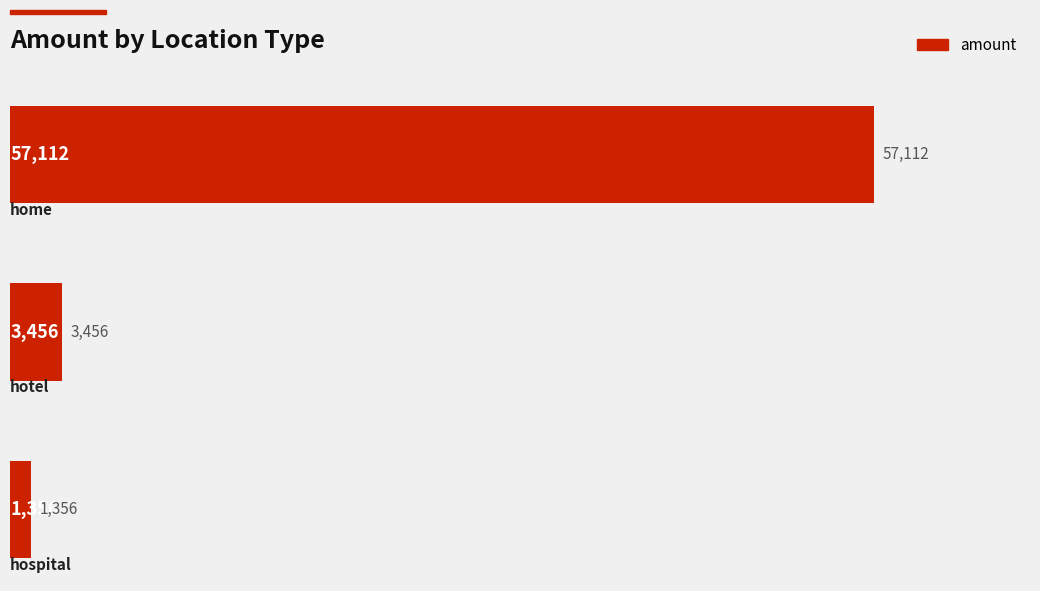

Reading bottom to top, extract all data points from this chart.

1356	3456	57112